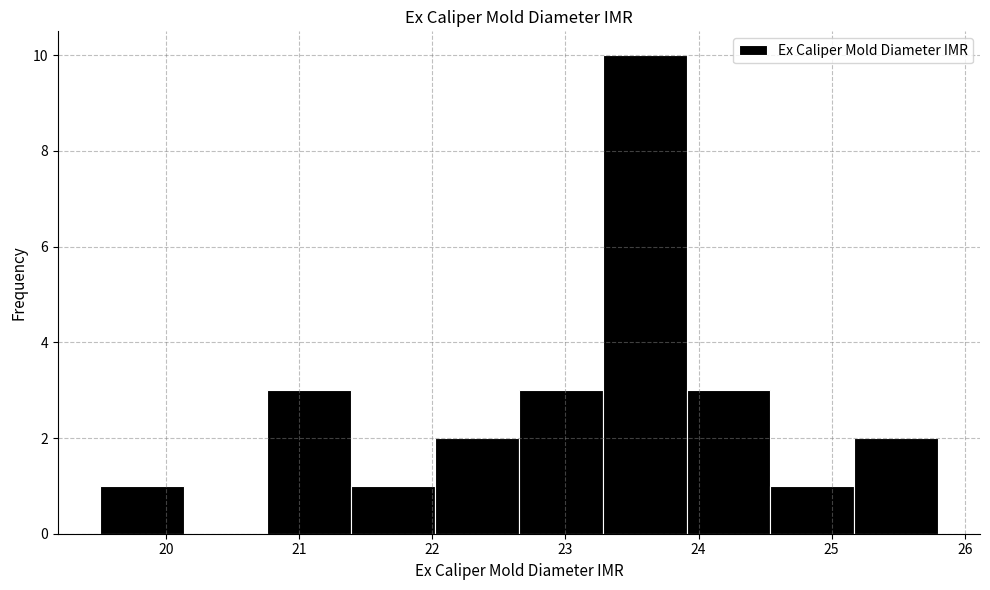

Reading left to right, list every bar in this chart as the range it spans on the x-axis followed by its height. Neither the bar edges nor the heights are printed on the chart, so give them approximately, as read against the axes.

19.50 to 20.13: 1
20.13 to 20.76: 0
20.76 to 21.39: 3
21.39 to 22.02: 1
22.02 to 22.65: 2
22.65 to 23.28: 3
23.28 to 23.91: 10
23.91 to 24.54: 3
24.54 to 25.17: 1
25.17 to 25.80: 2